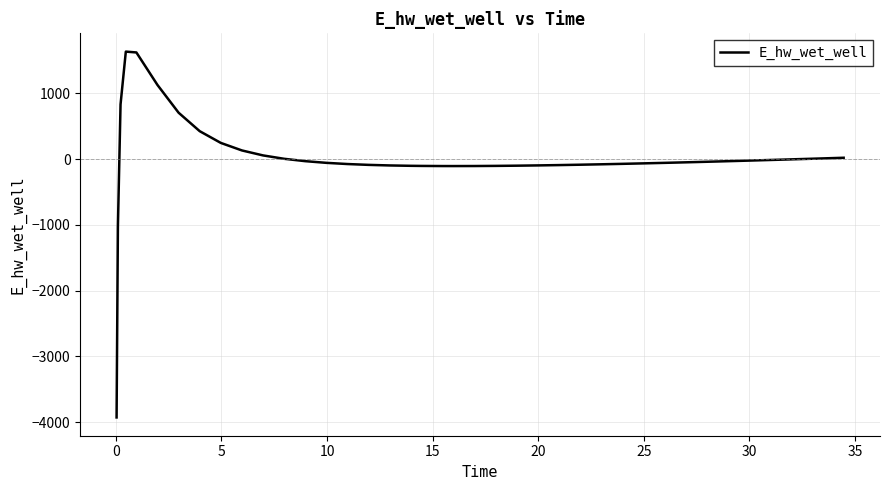

What is the minimum value shown in the chart?

-3926.0